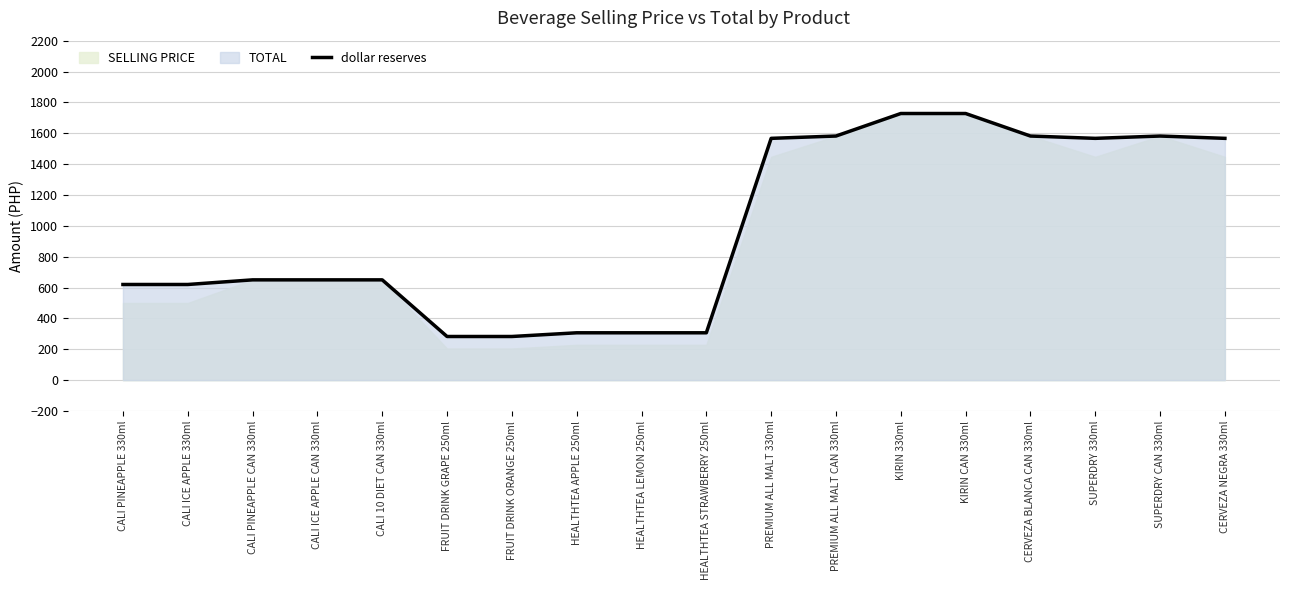

How many data points are above 650?

8